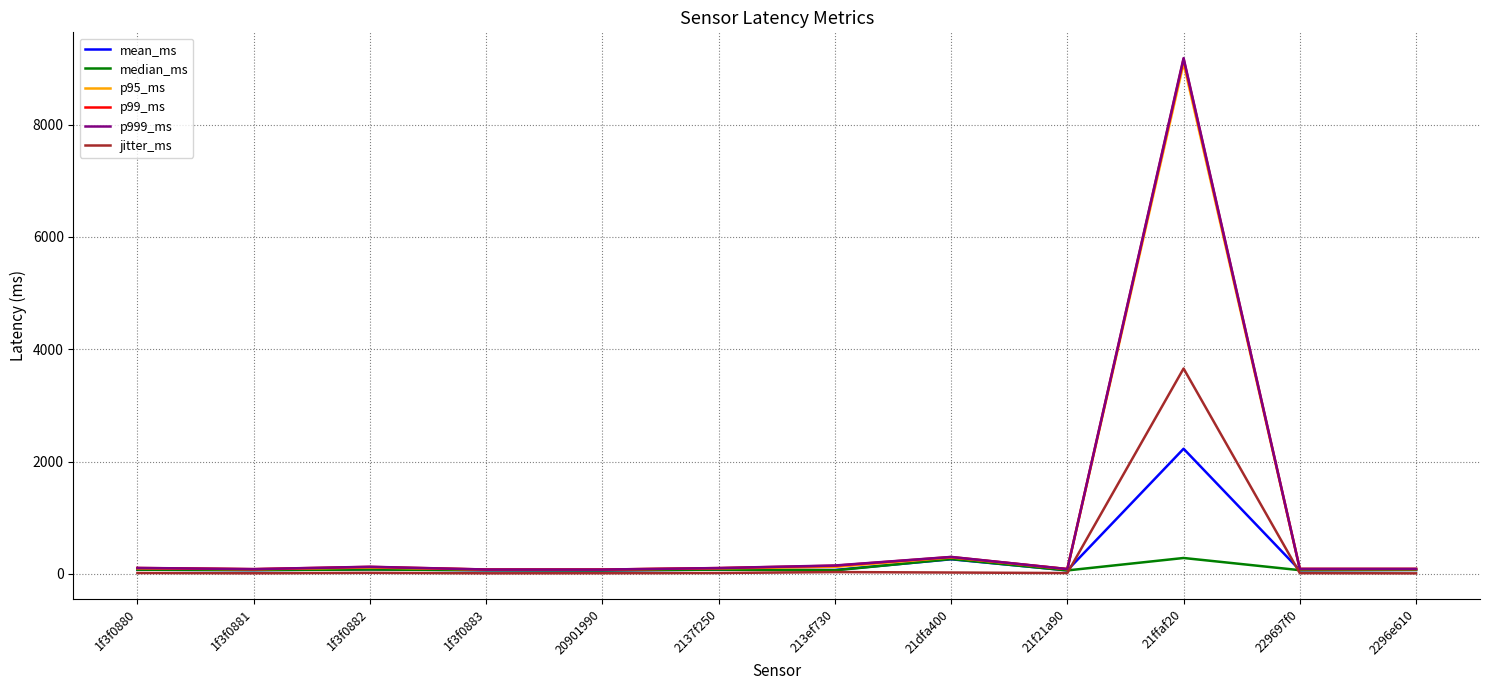

Which series has the largest range (max minus min)?

p999_ms